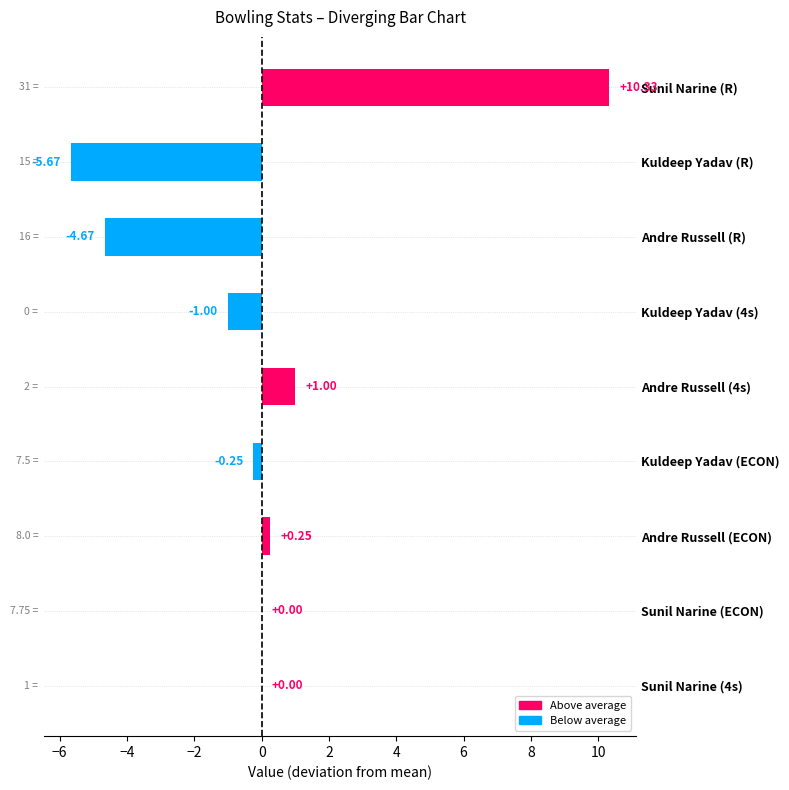

Count the number of data series in this chart.

1